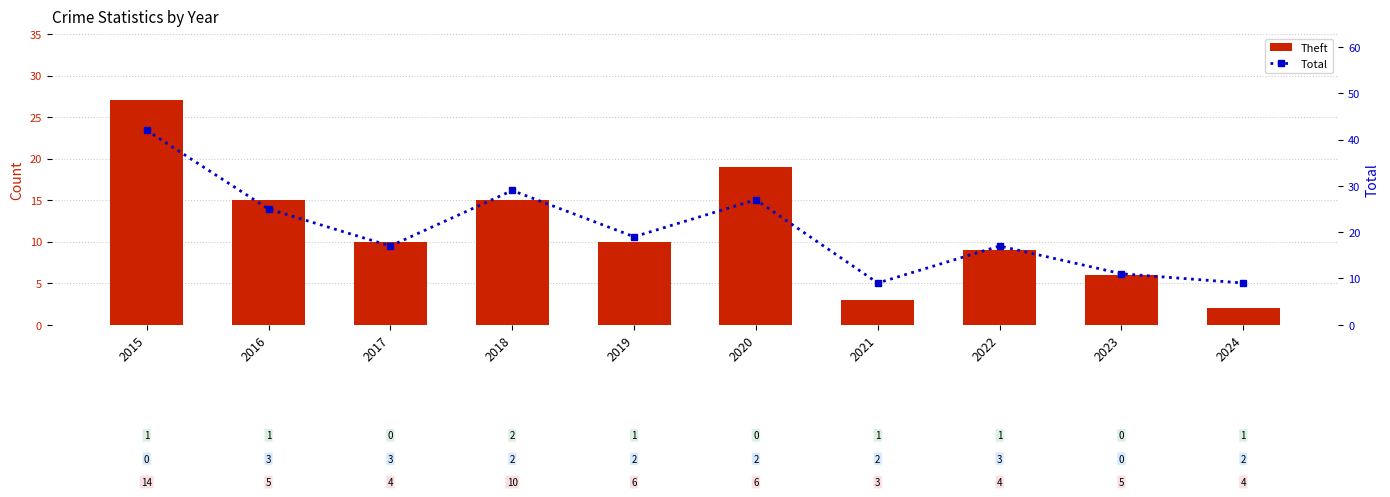

Which series has the largest range (max minus min)?

Total